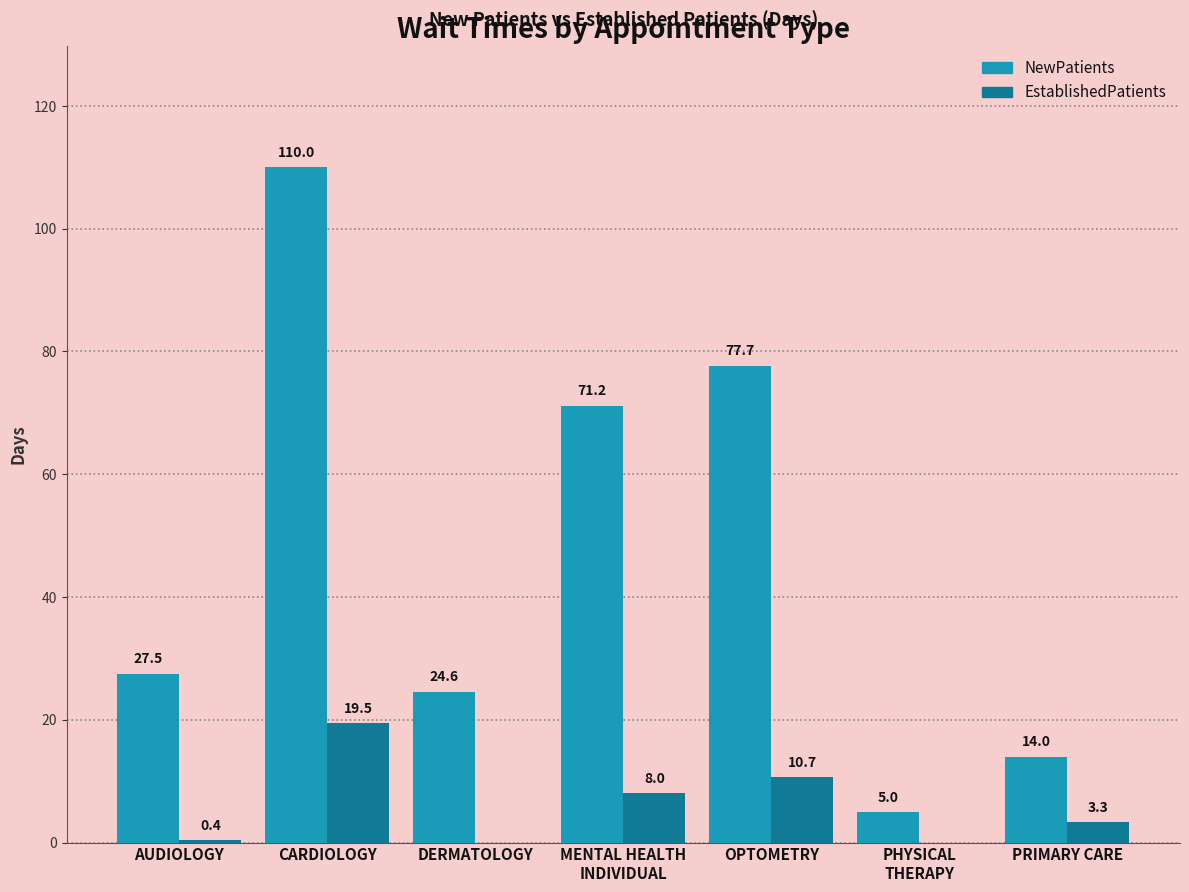

Reading left to right, transcribe all the data shown in this chart.

NewPatients: 27.5	110.0	24.6	71.2	77.7	5.0	14.0
EstablishedPatients: 0.4	19.5	0.0	8.0	10.7	0.0	3.3